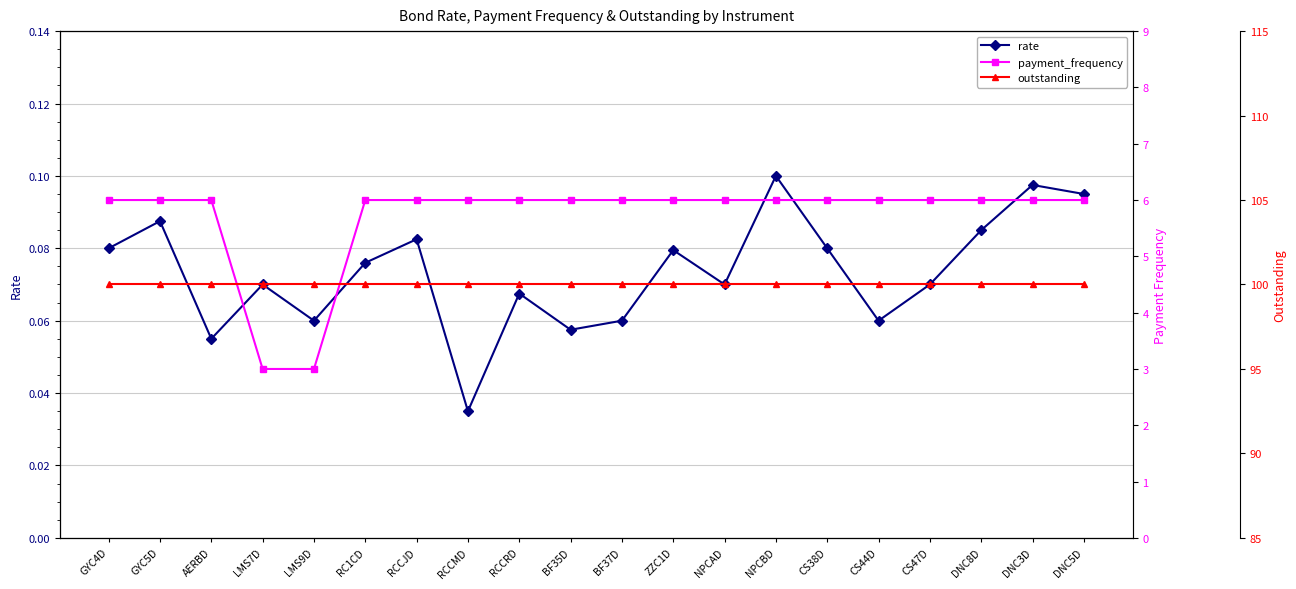

At which category is the sum across all series the highest?

NPCBD